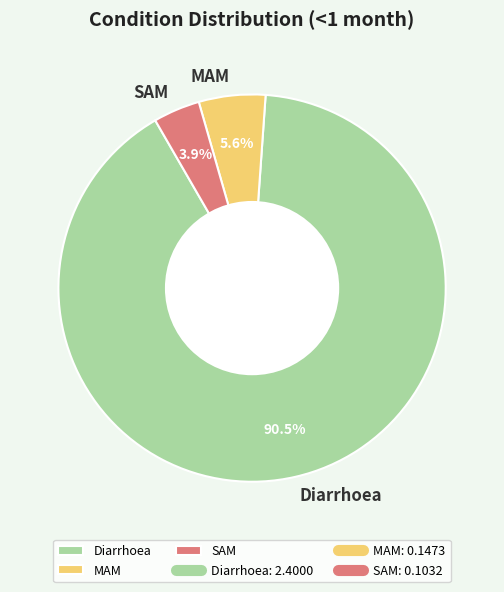

Approximately how many times larger is the value at MAM compared to Diarrhoea?

0.1